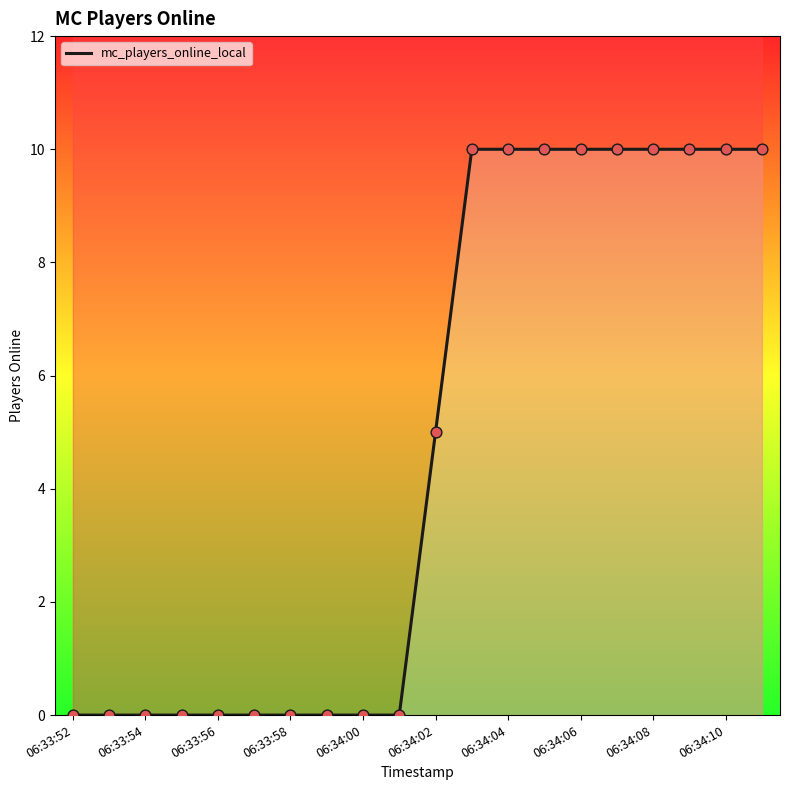

Which has a higher value, 06:34:06 or 06:34:00?

06:34:06